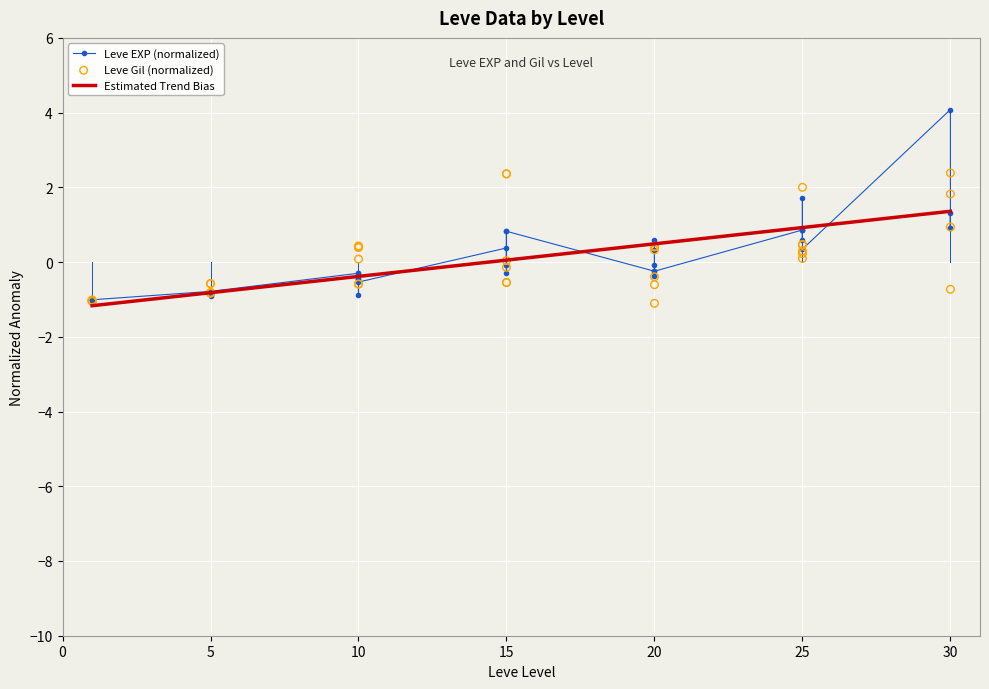

Which series contains the lowest Y value?

Leve Gil